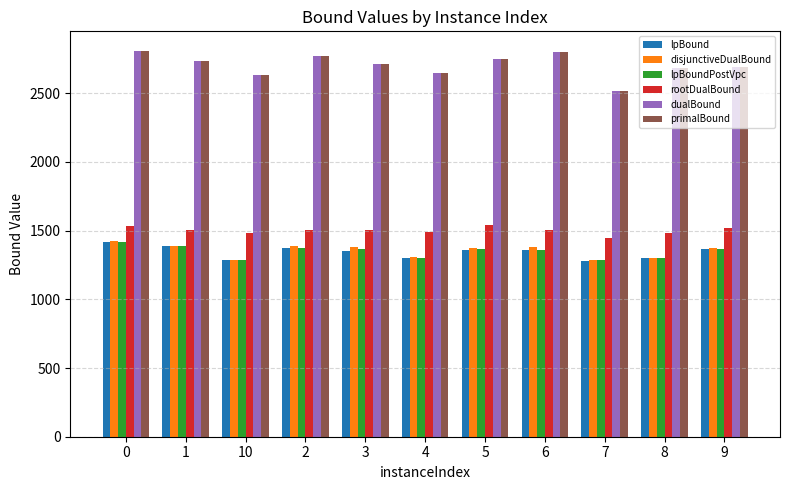

What is the difference between the highest and lowest values at 6?

1442.0